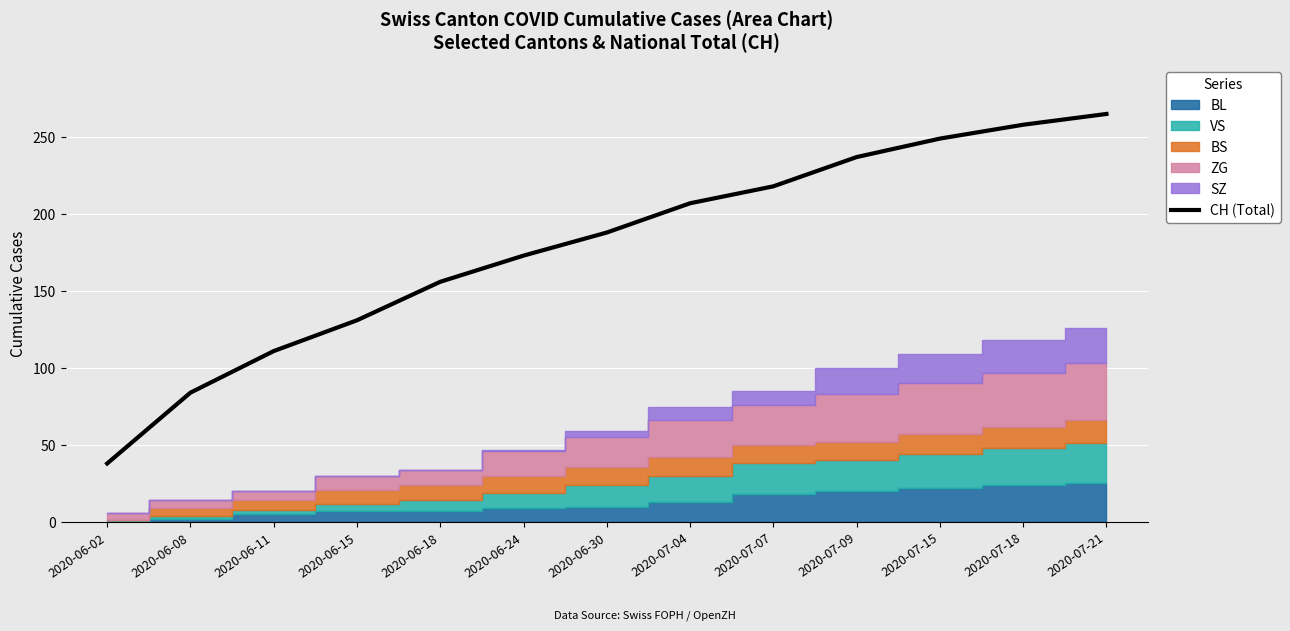

What is the label of the 5th point from the right?

2020-07-07